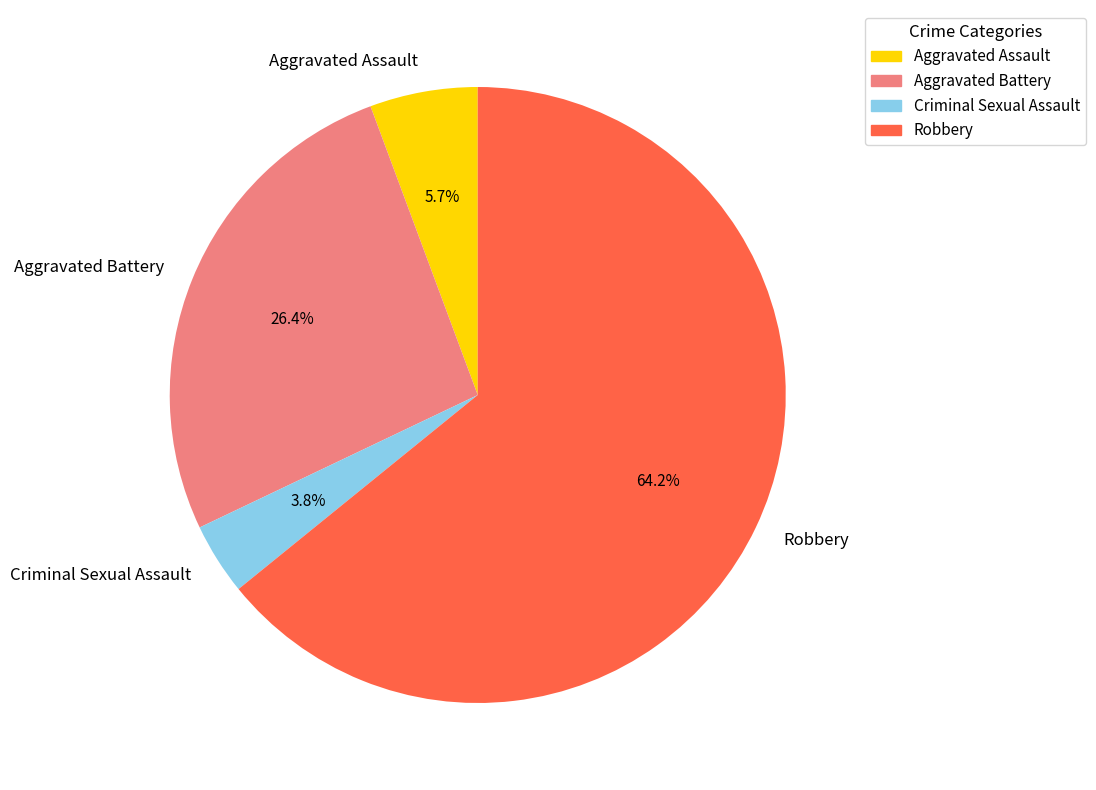

Is it true that Aggravated Assault is 12% of the pie?

False